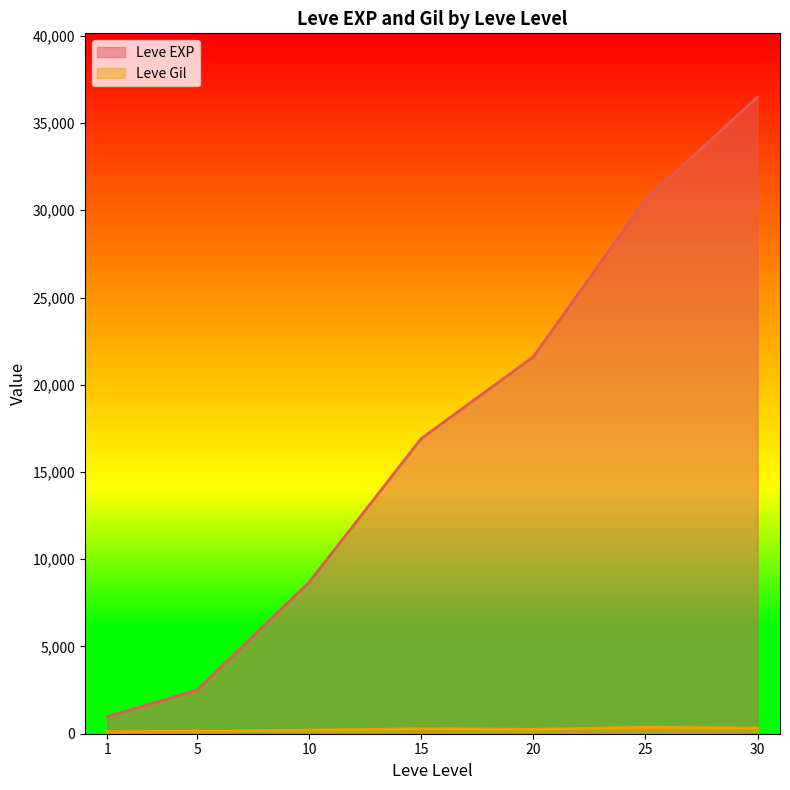

Which label corresponds to the largest value in the chart?

30